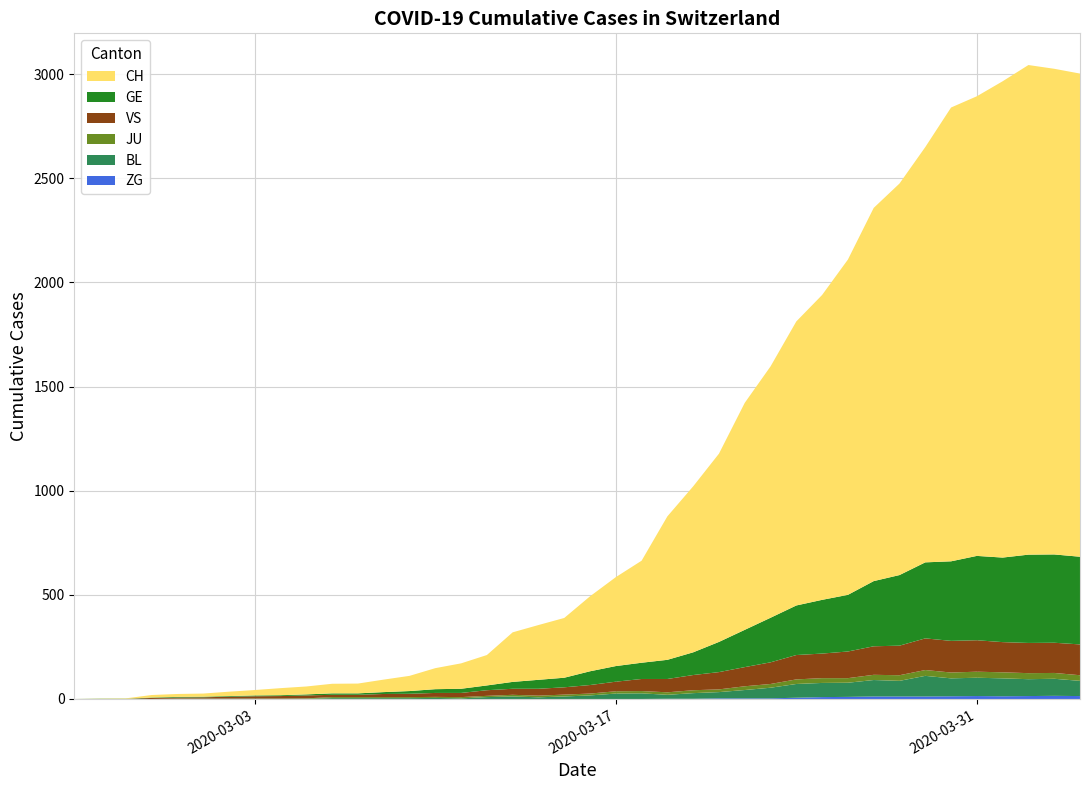

Reading right to left, what are all the values shown in this chart?

ZG: 14	15	14	13	14	13	12	12	12	10	9	6	3	3	3	1	1	0	0	0	0	0	0	0	0	0	0	0	0	0	0	0	0	0	0	0	0	0	0	0
BL: 73	82	81	86	88	86	99	75	79	68	68	66	51	40	30	27	19	27	26	17	12	8	12	9	3	5	4	4	4	4	1	1	1	1	1	1	0	0	0	0
JU: 27	28	29	29	29	28	28	27	25	22	23	22	18	18	13	14	12	11	11	9	9	8	8	6	6	5	5	5	5	5	2	1	1	1	1	1	0	0	0	0
VS: 148	145	145	145	151	152	152	142	137	128	118	117	104	92	83	73	64	58	46	41	35	33	29	27	20	19	16	15	11	11	14	12	11	9	6	5	5	0	0	0
GE: 421	424	424	406	405	382	365	339	313	272	258	238	214	179	145	109	92	78	75	66	46	43	33	23	20	18	13	9	7	7	5	4	4	3	3	3	2	1	1	0
CH: 2320	2332	2351	2287	2207	2179	1994	1880	1792	1610	1464	1364	1207	1090	904	797	689	490	427	360	287	263	238	146	122	101	73	60	47	46	38	34	26	21	15	14	12	2	1	0